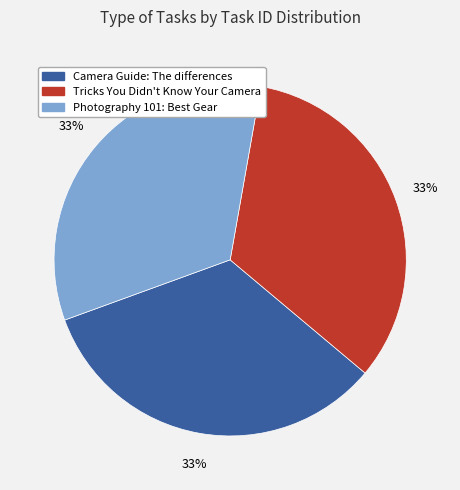

How many slices are in this pie chart?

3